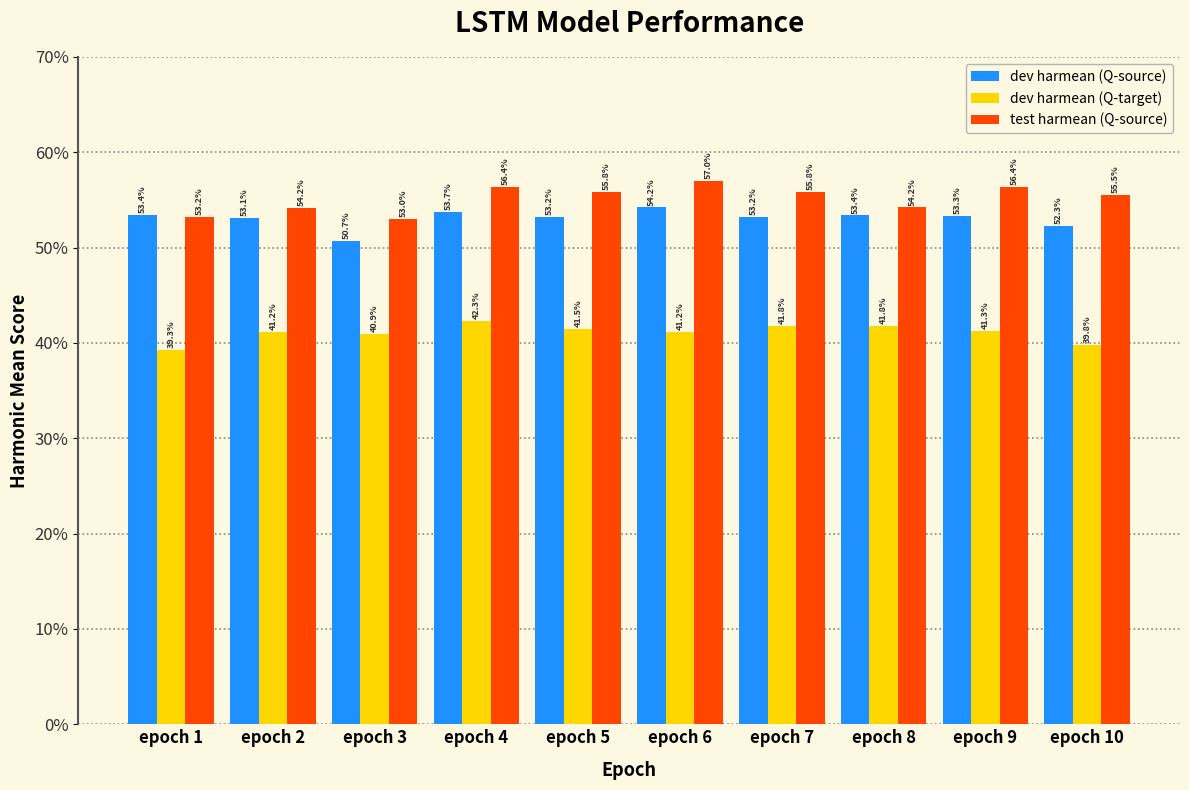

Does the chart contain any negative values?

No